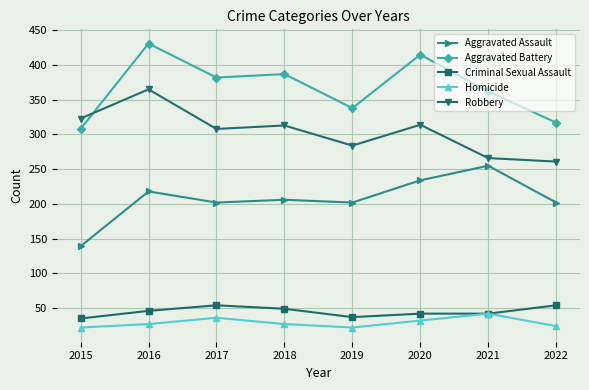

The Aggravated Assault series shows 62 at 2015. True or false?

False